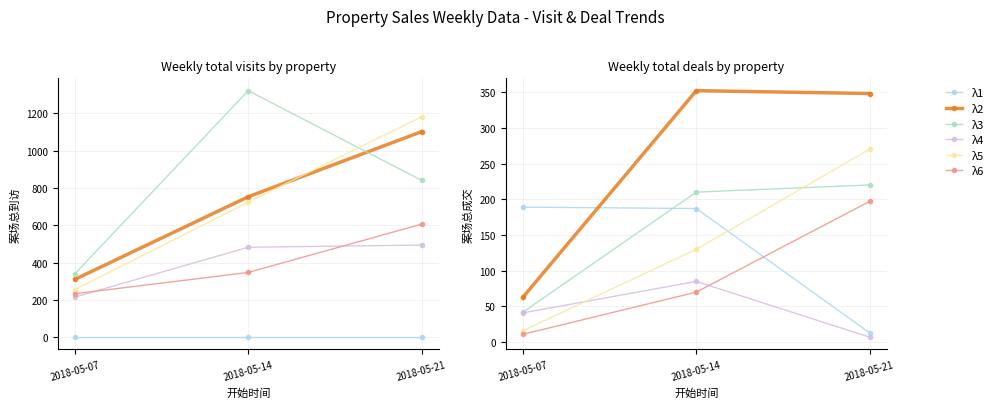

Rank the categories by λ6 value from lowest to highest.

2018-05-07, 2018-05-14, 2018-05-21